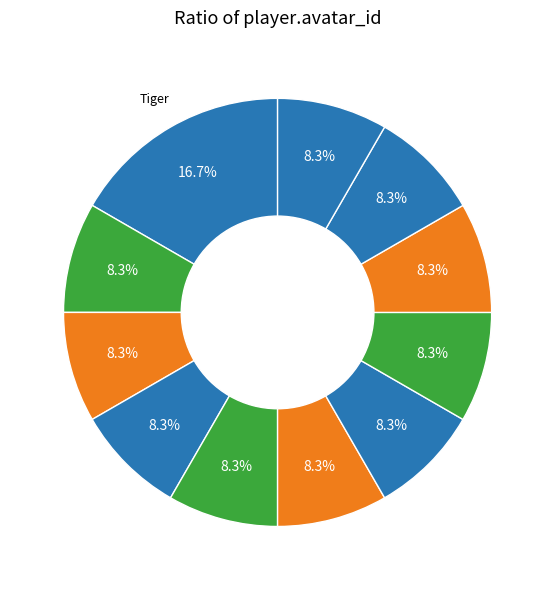

How many segments does this pie chart have?

11